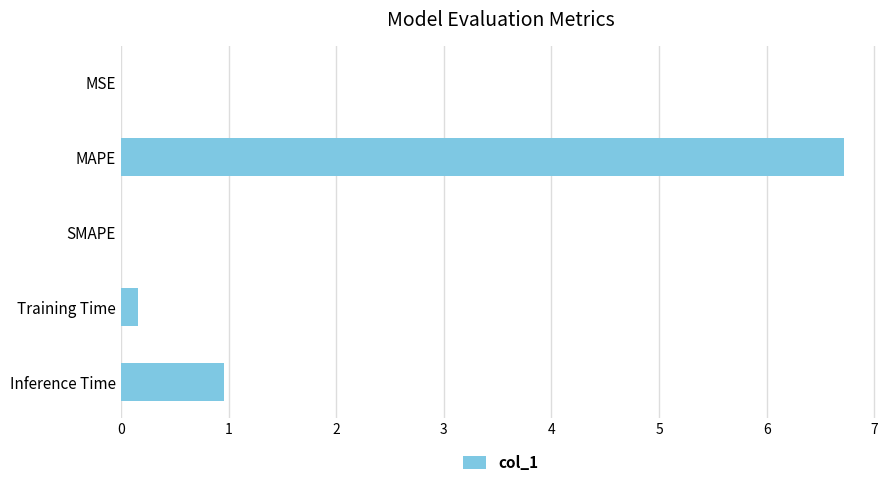

Between Inference Time and MSE, which is larger?

Inference Time